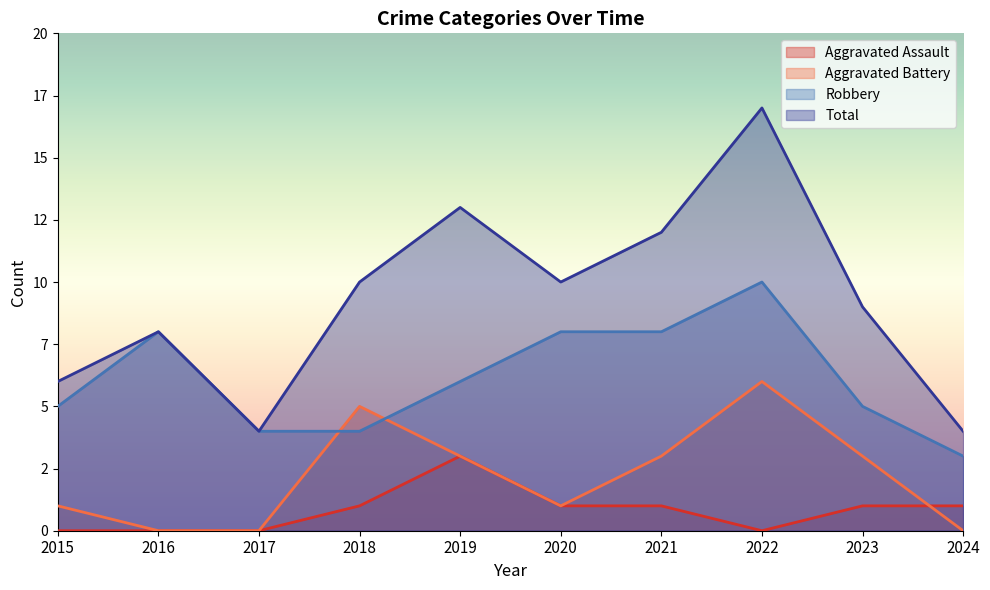

At how many categories does at least one series exceed 6?

7